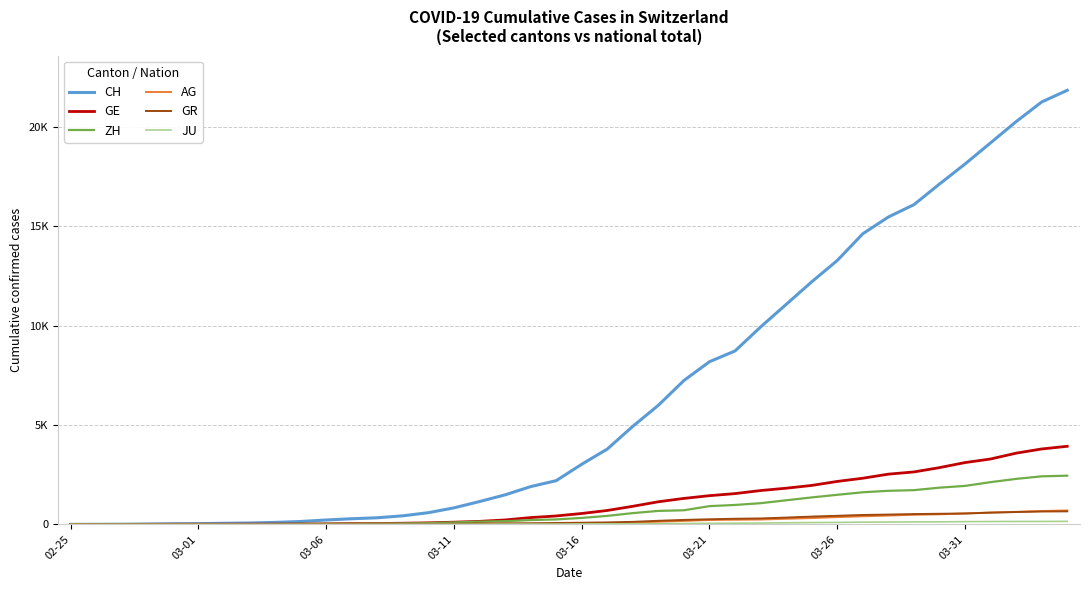

How many intersections are there between AG and GR?

1